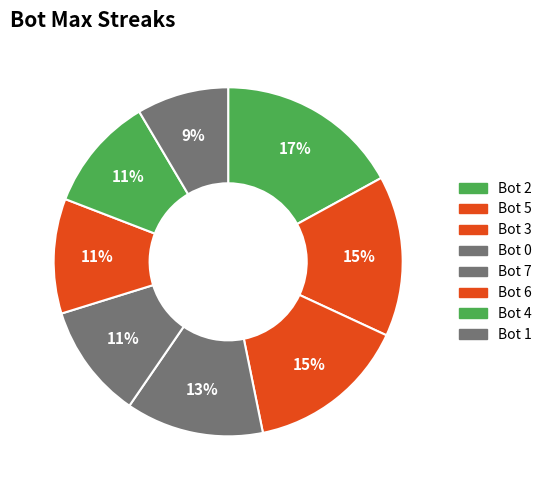

Count the number of slices in the pie.

8